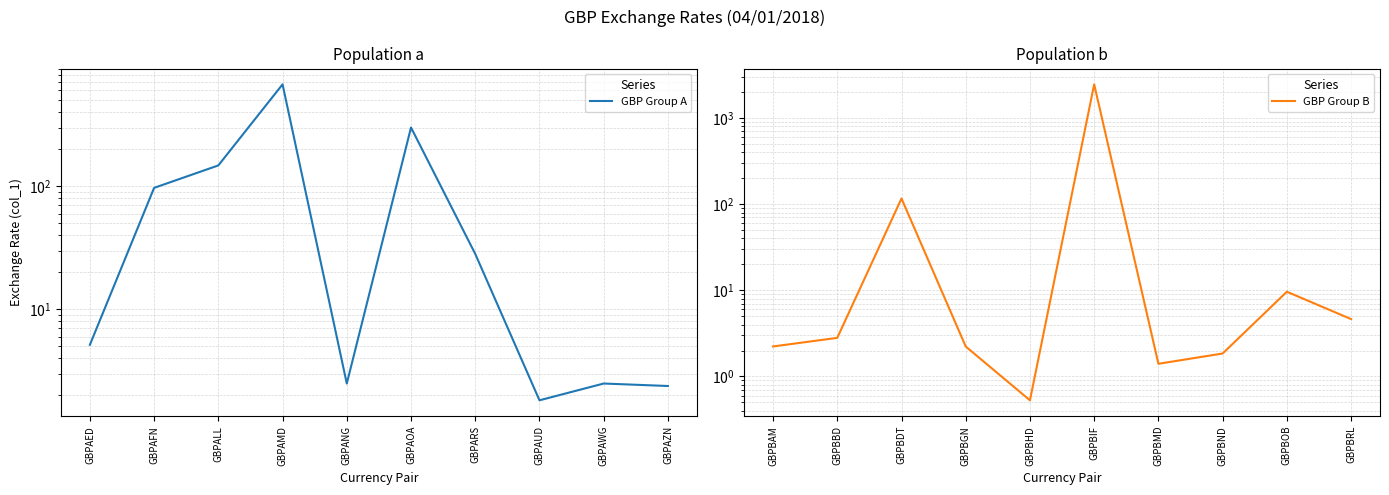

What is the difference between the second highest and minimum values in the GBP Group A series?

298.3